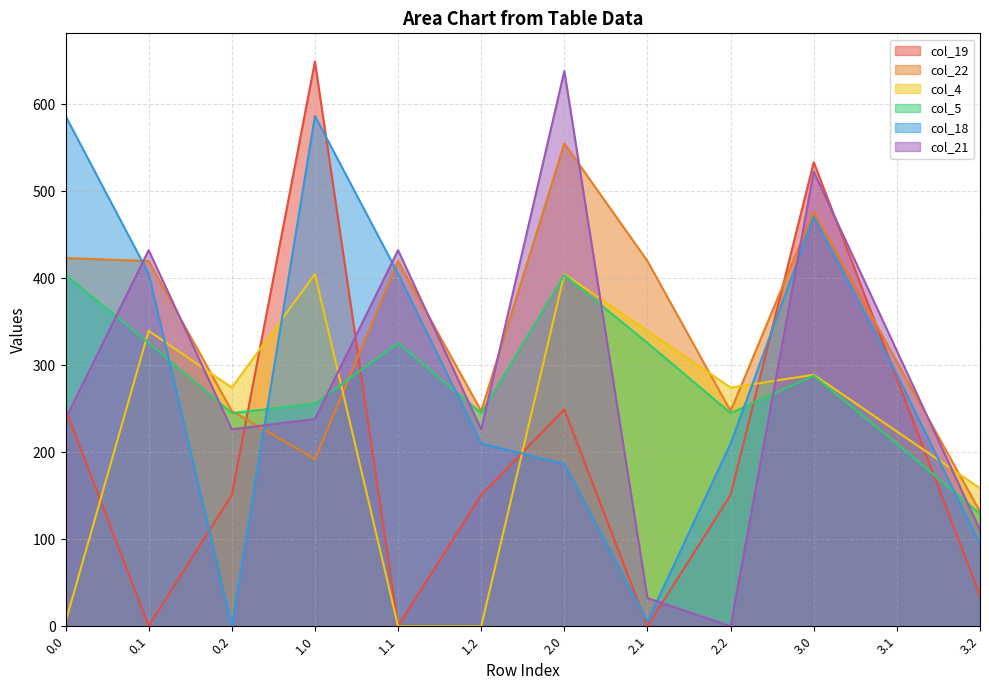

After their last crossing, which series has the higher values: col_21 or col_22?

col_22